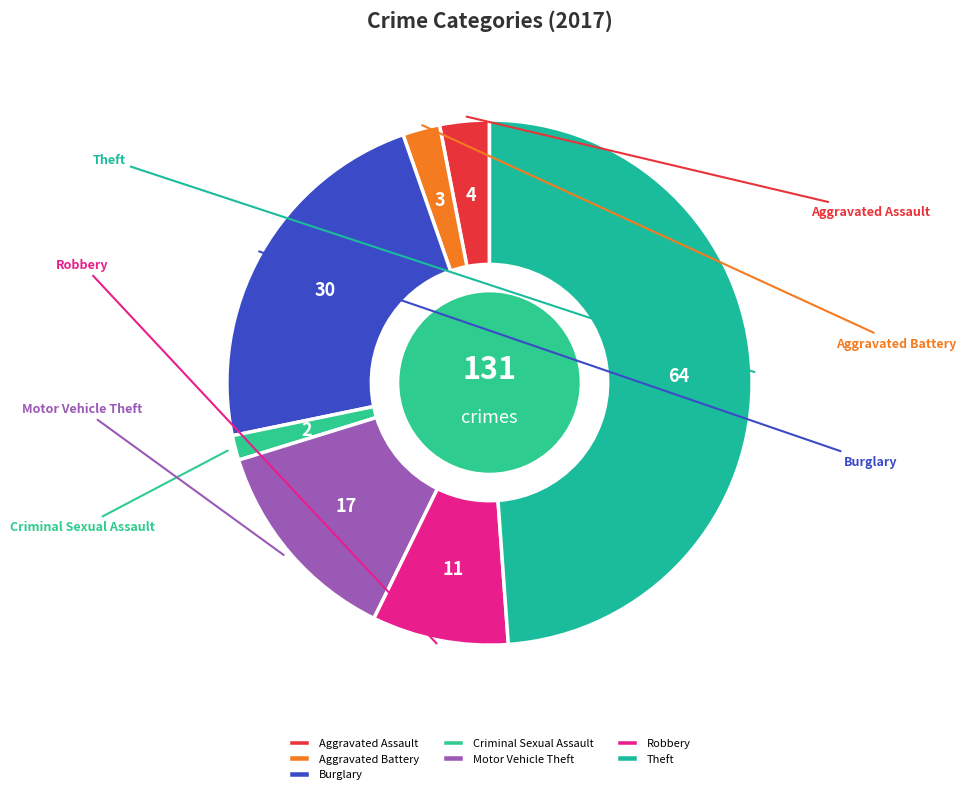

To the nearest percent, what is the combined percentage of Theft and Aggravated Battery?

51%